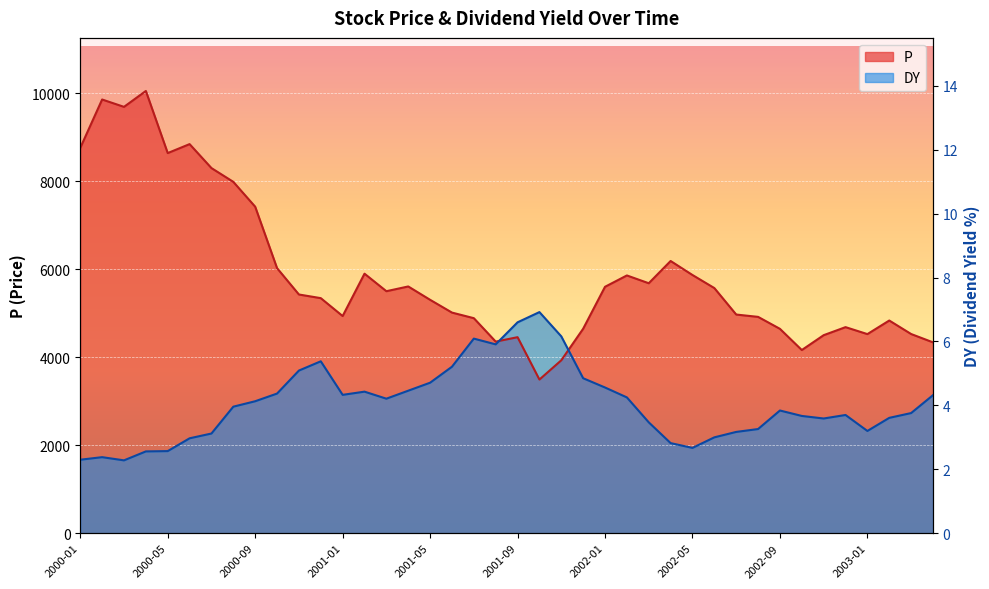

How many data points in P are above 5425?

20